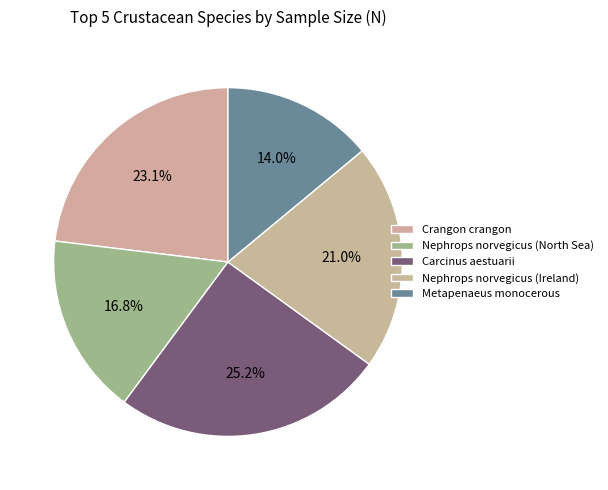

What portion of the pie excludes Metapenaeus monocerous?

86.0%